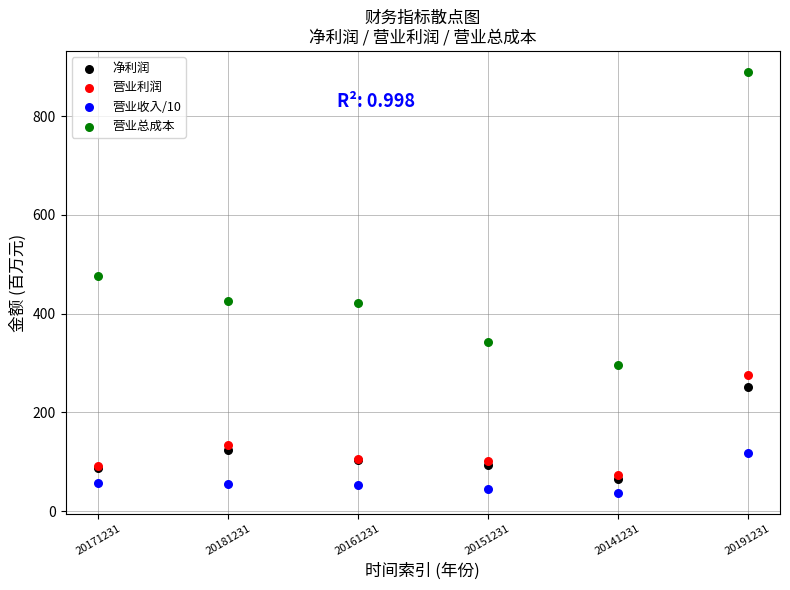

In the 净利润 series, what Y value is closest to 159?

123.9